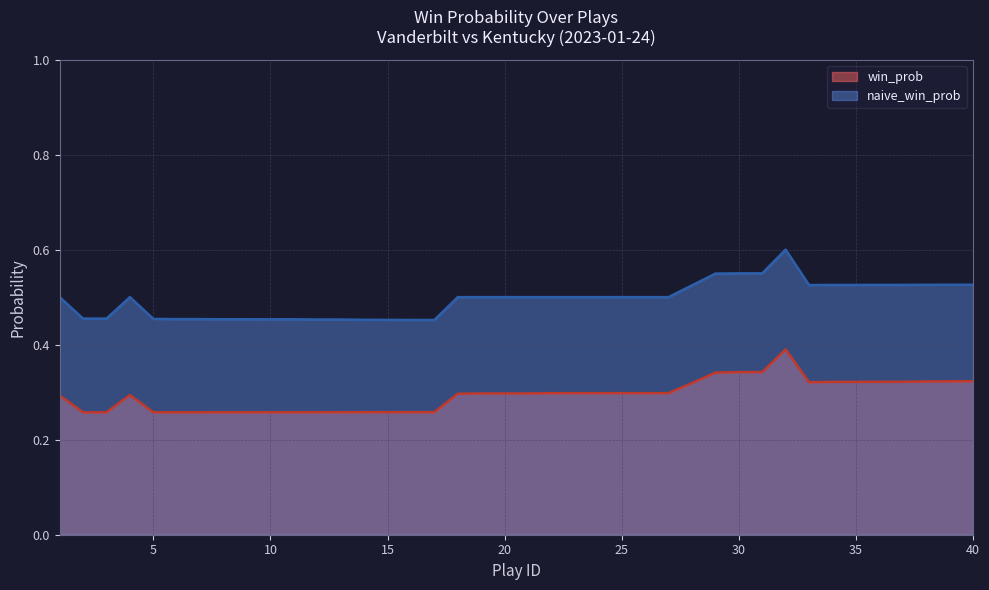

True or false: win_prob and naive_win_prob intersect in this chart.

False